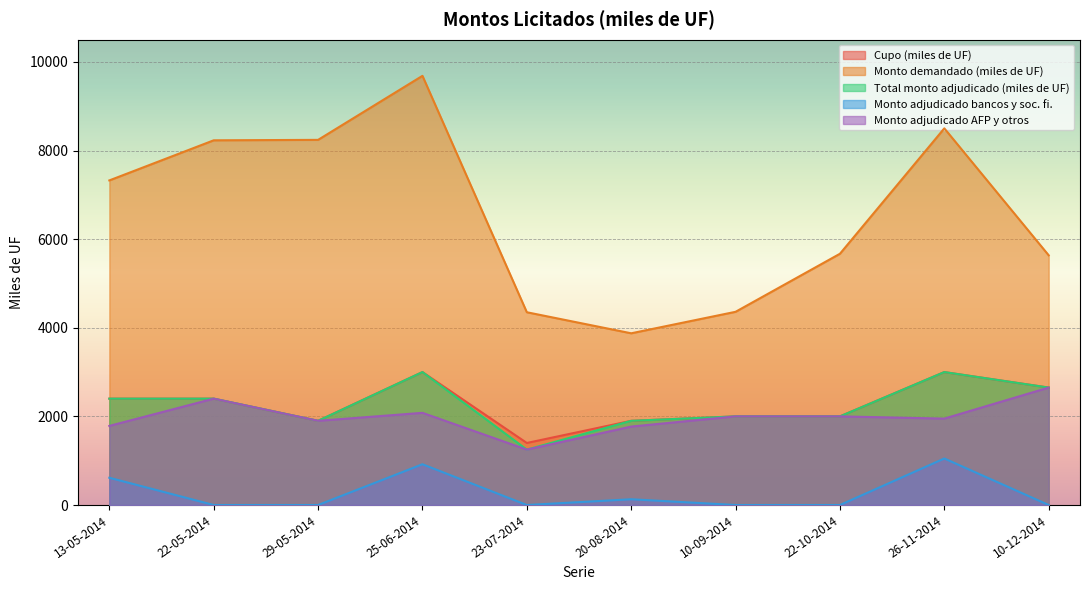

How many data points does each series have?

10